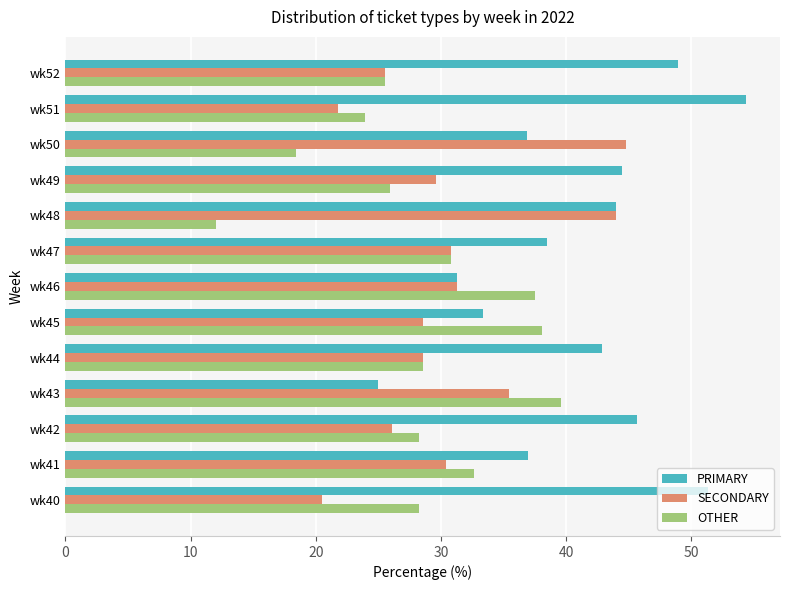

Which series has the largest total across all categories?

PRIMARY